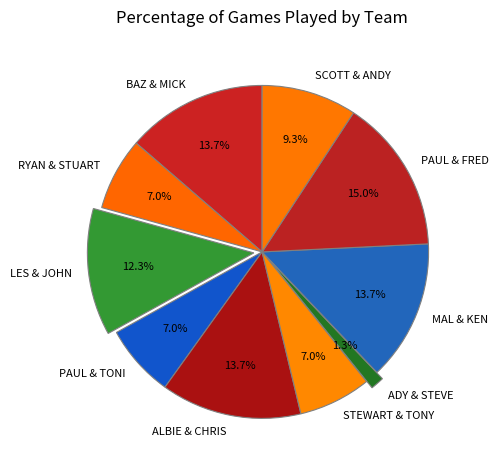

How many slices are in this pie chart?

10